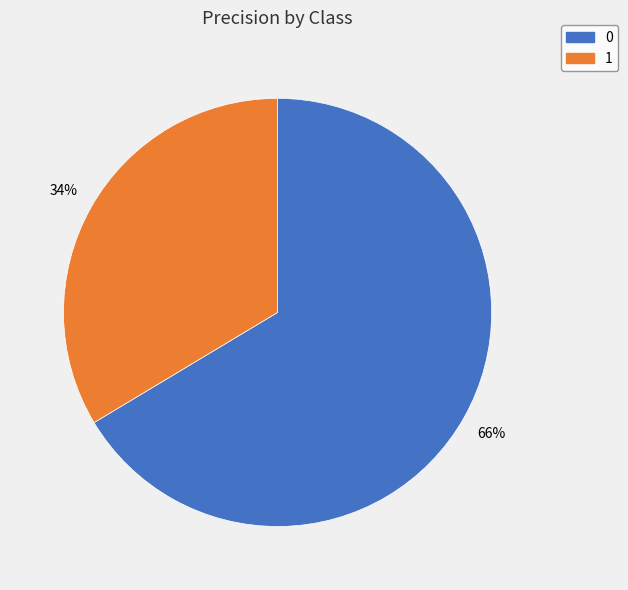

Does 0 represent more than half of the total?

Yes